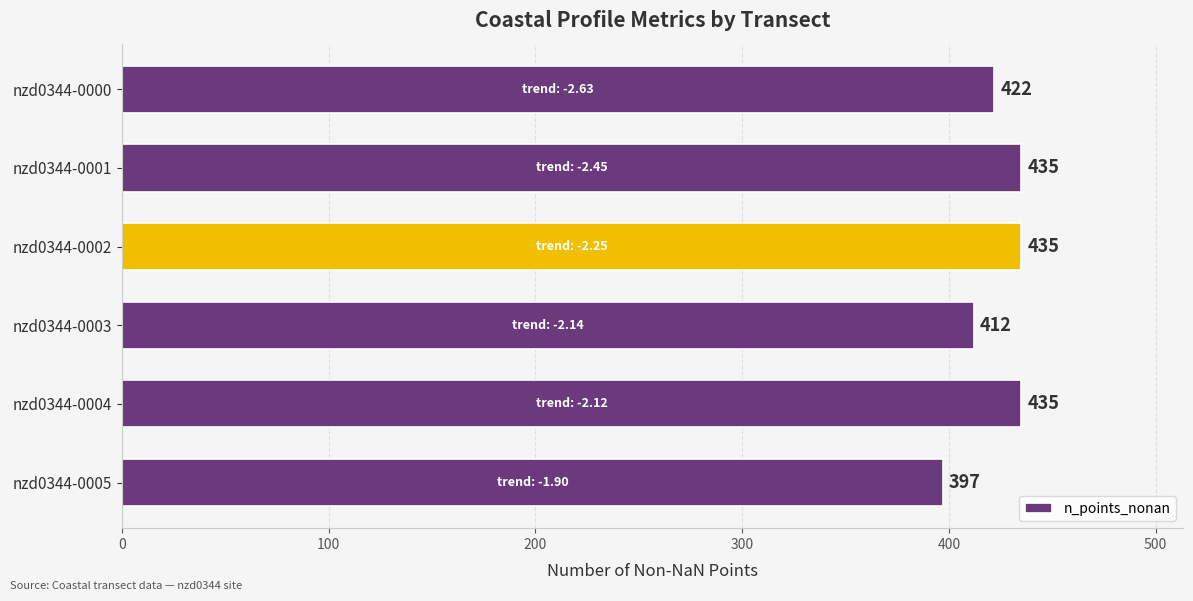

The value at nzd0344-0005 is 397. True or false?

True